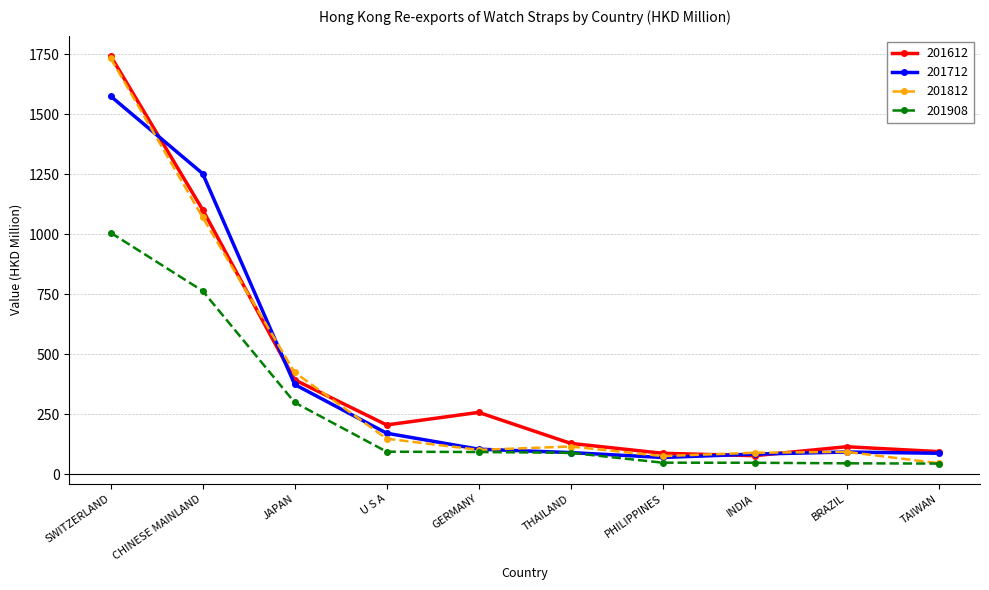

How many series are shown in this chart?

4